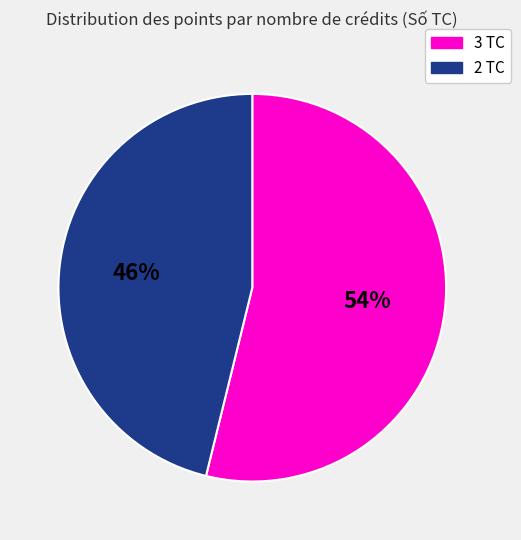

How many segments does this pie chart have?

2